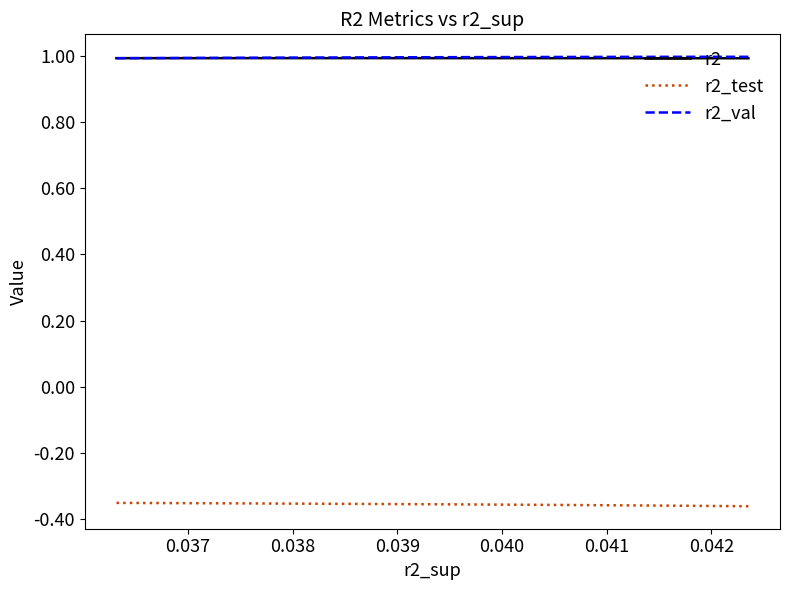

The value of r2 at 0.039 is 1.0. True or false?

True